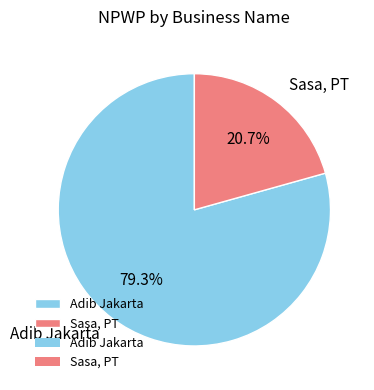

Approximately how many times larger is the value at Sasa, PT compared to Adib Jakarta?

0.3